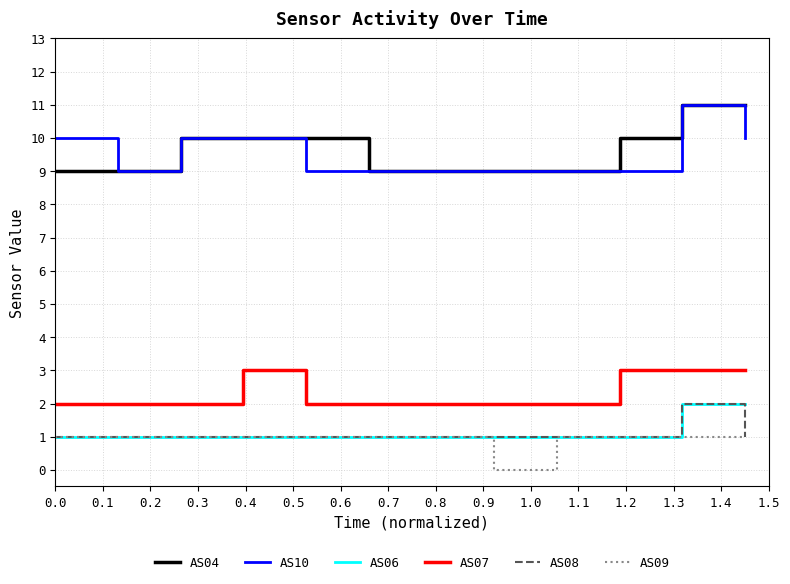

True or false: AS07 and AS09 cross at least once.

False